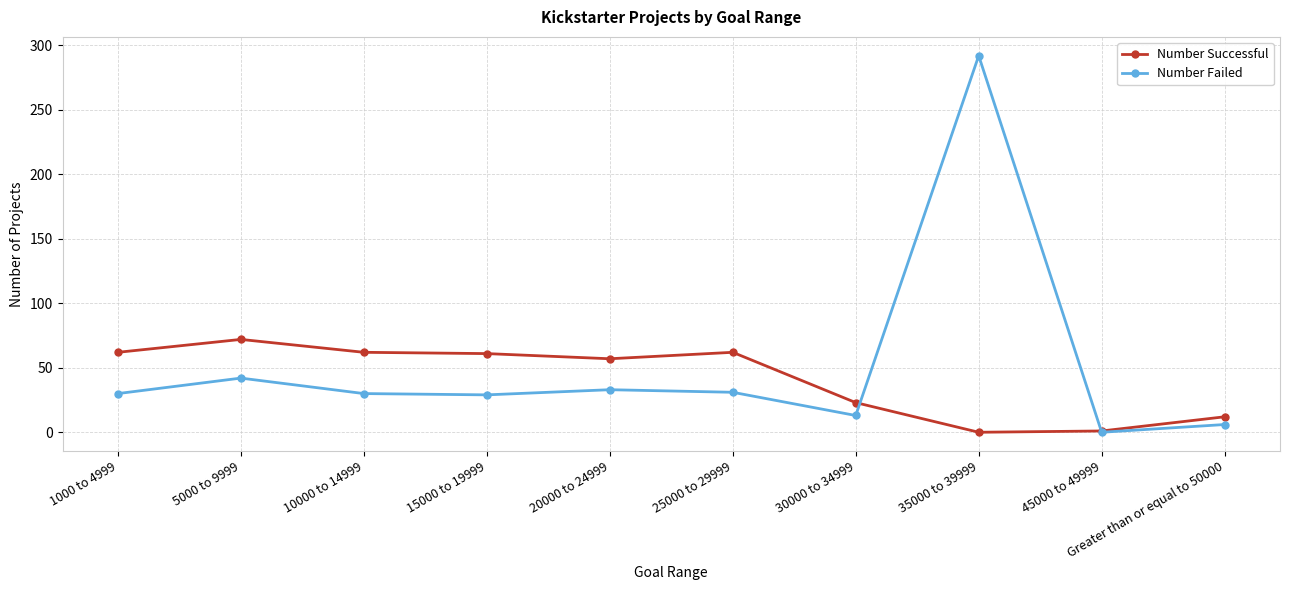

What is the label of the 9th point from the left?

45000 to 49999